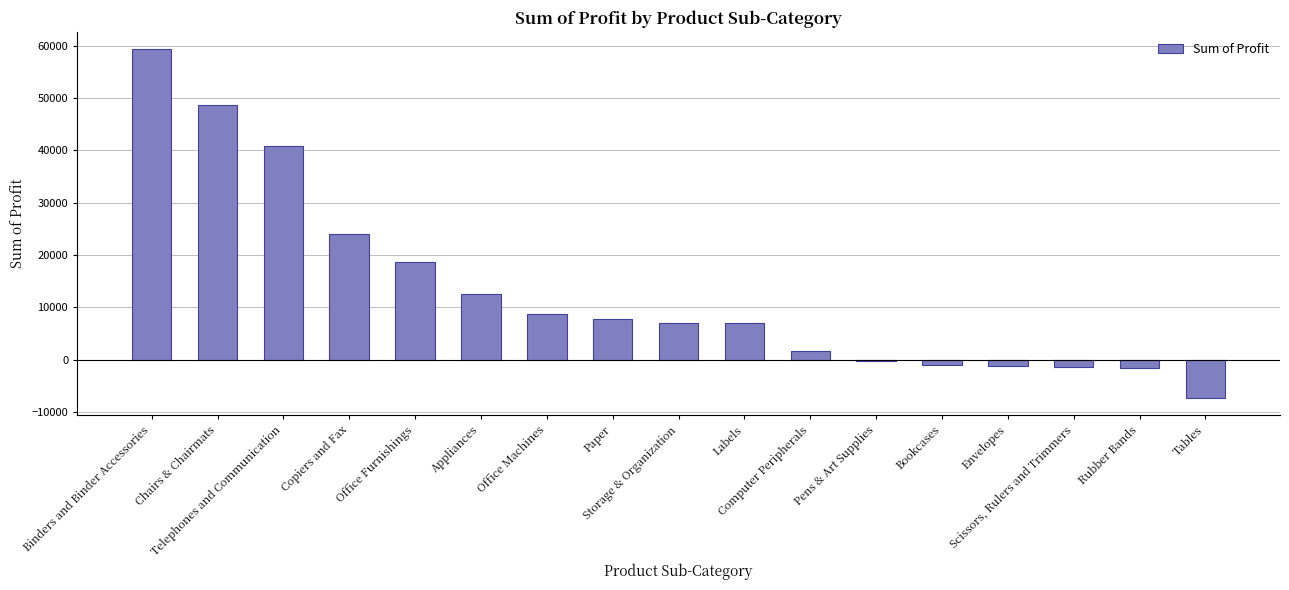

What is the greatest value displayed?

59296.4